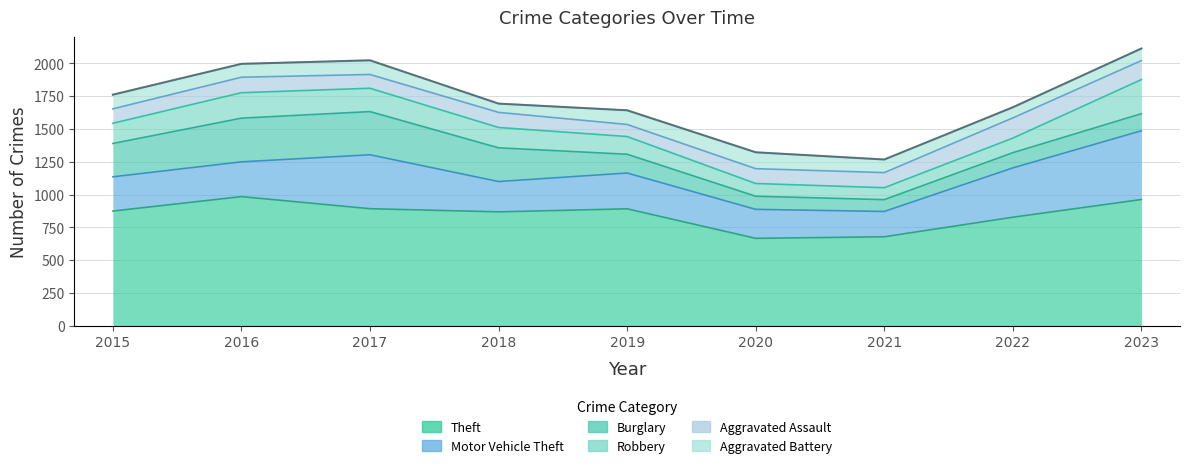

What is the maximum value shown in the chart?

984